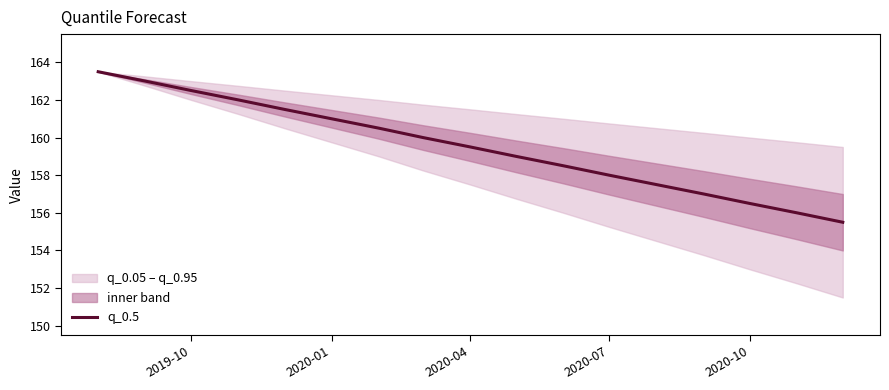

Does the chart have visible grid lines?

No